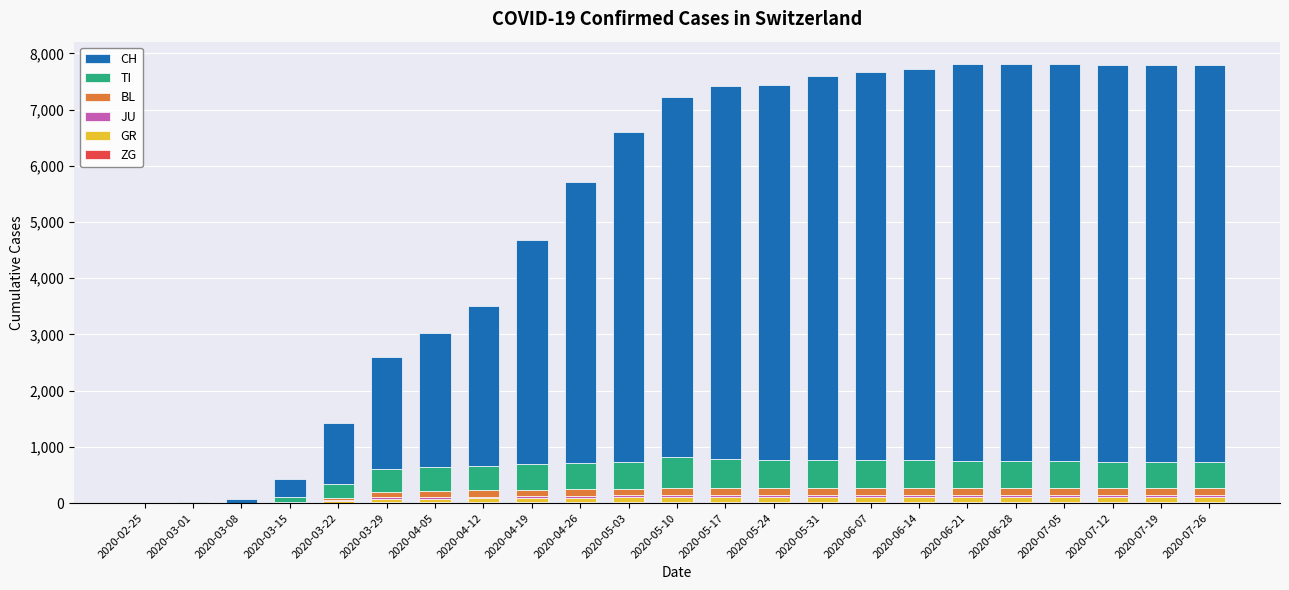

How many data points does each series have?

23